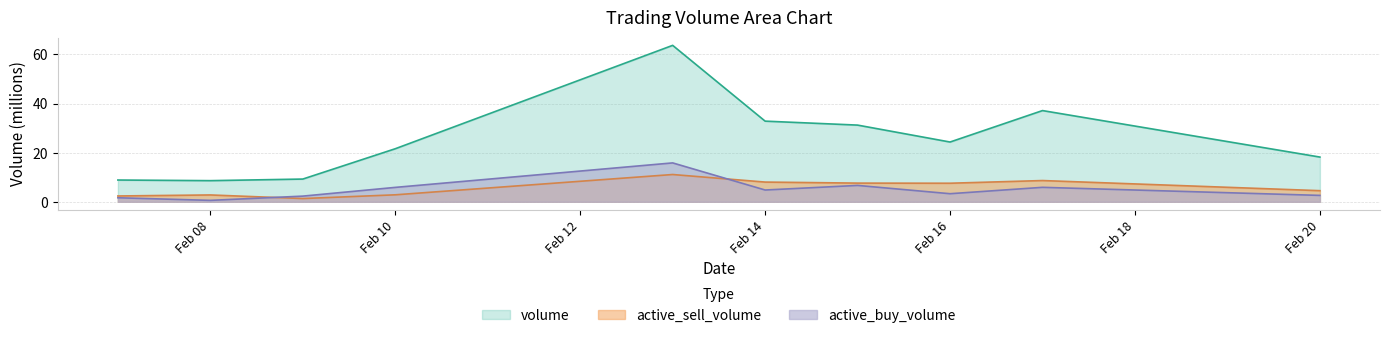

What is the value of the active_sell_volume point at the 3rd from the left?

1.3